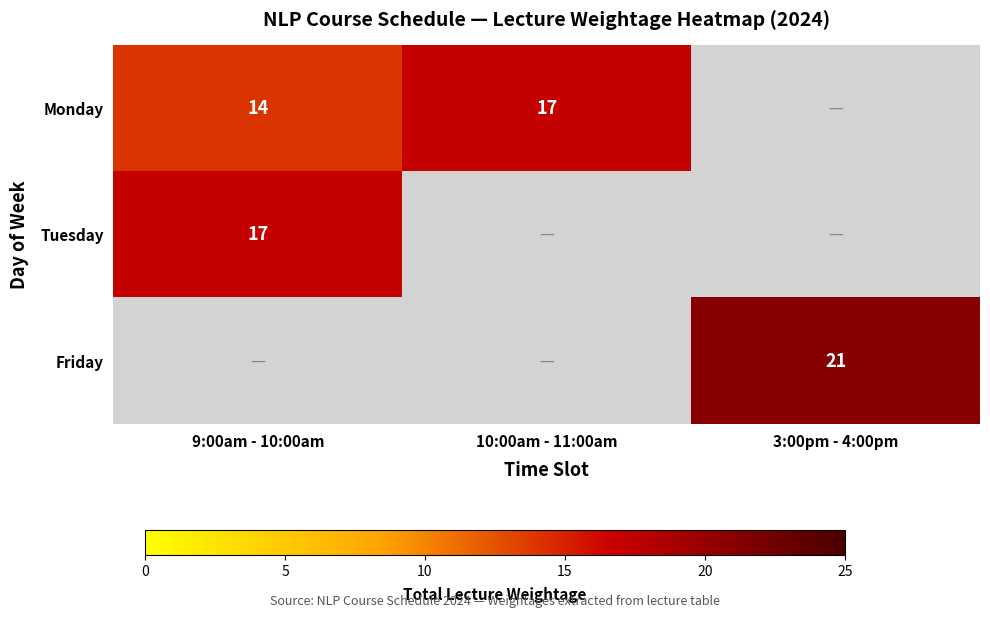

The value of Monday at 9:00am - 10:00am is 8. True or false?

False